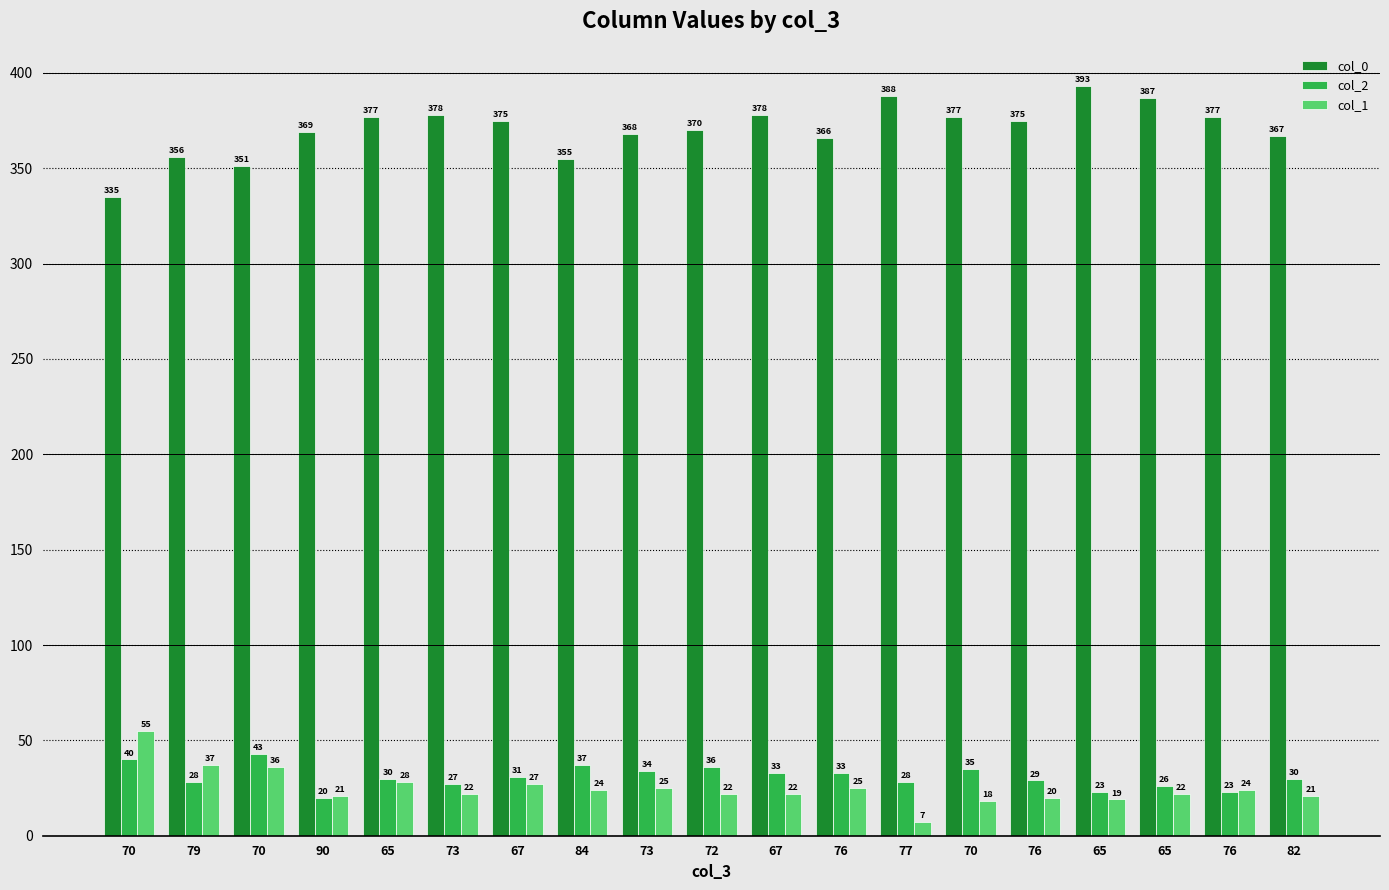

What is the label of the 12th bar from the right?

84